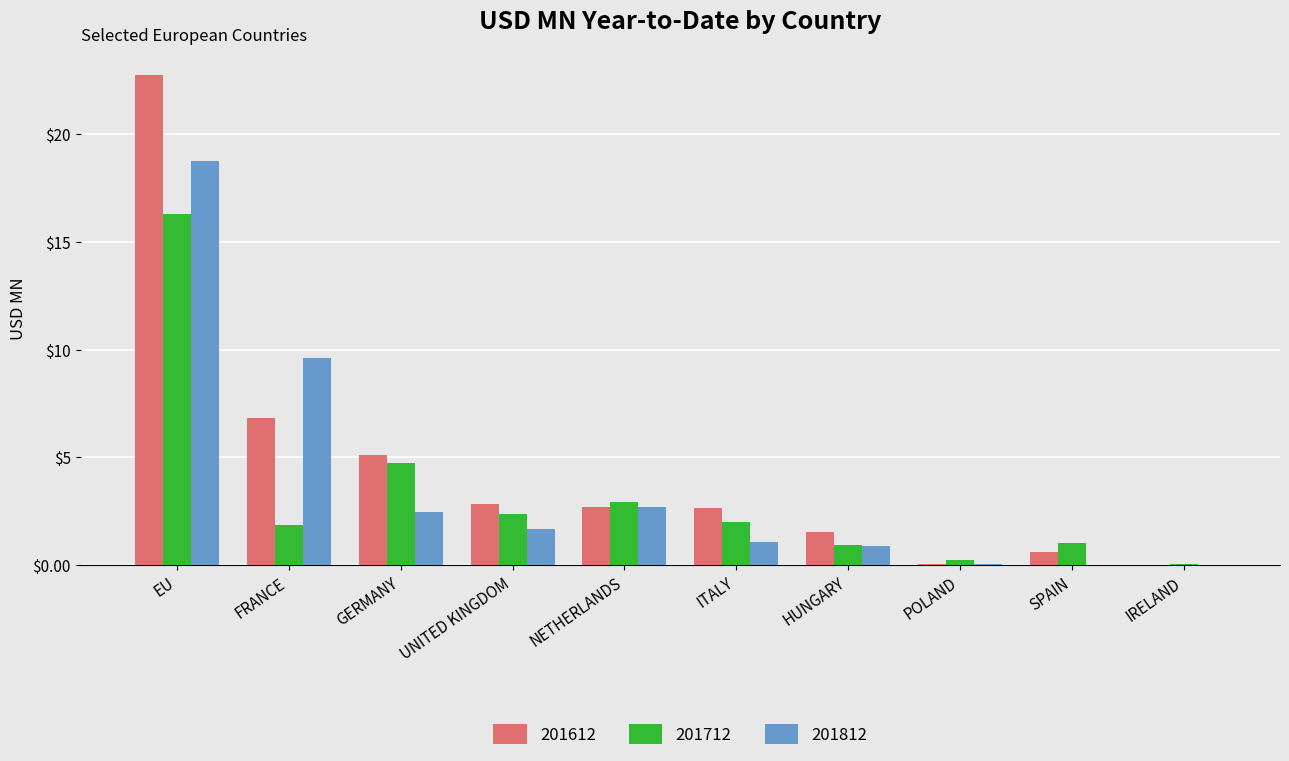

Where is 201712 nearest to the value 8?

GERMANY